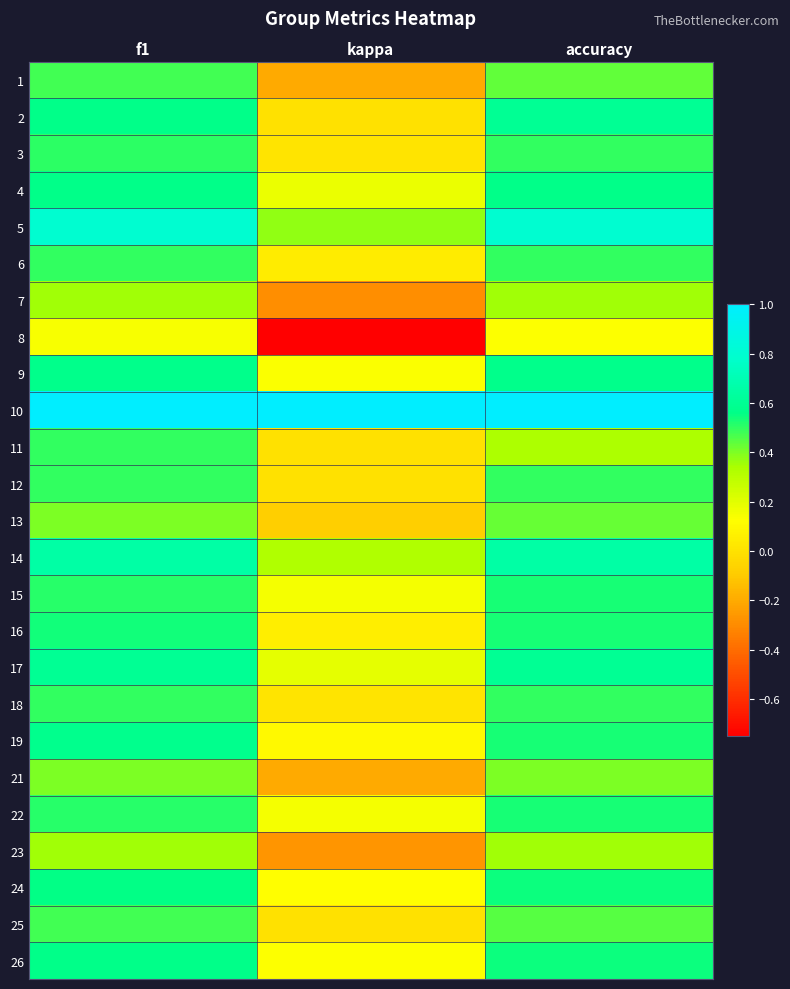

At how many categories does at least one series exceed 0?

3